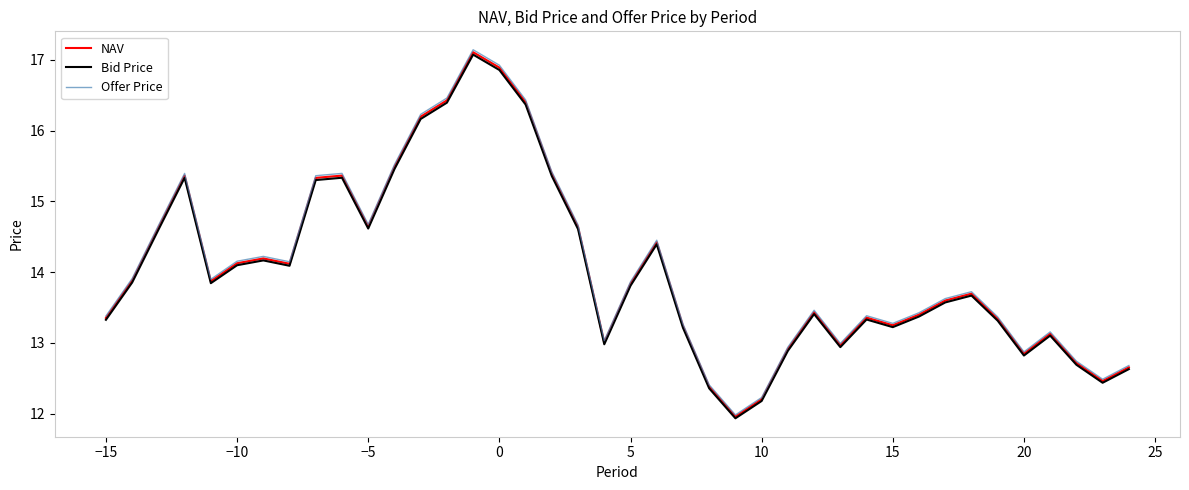

What is the minimum value for Offer Price?

12.0